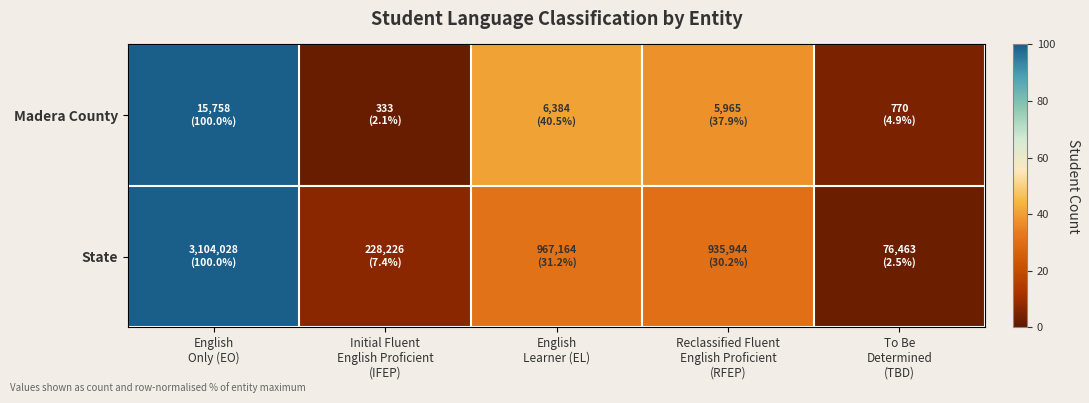

Which series changed the most between English Only (EO) and English Learner (EL)?

State